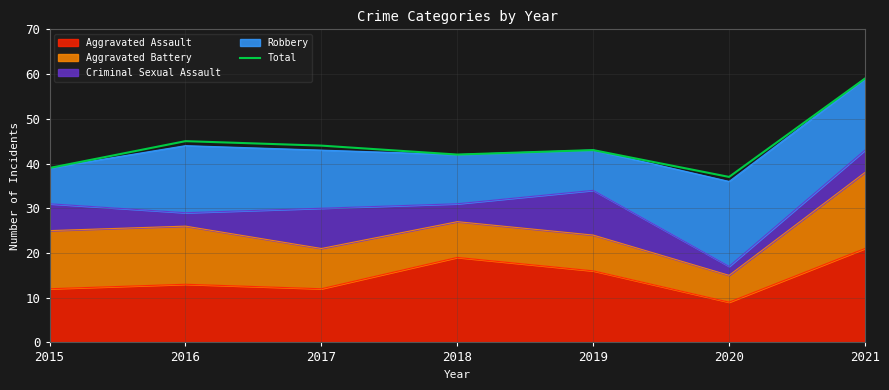

List the labels in order of value, smallest first.

2020, 2015, 2018, 2019, 2017, 2016, 2021